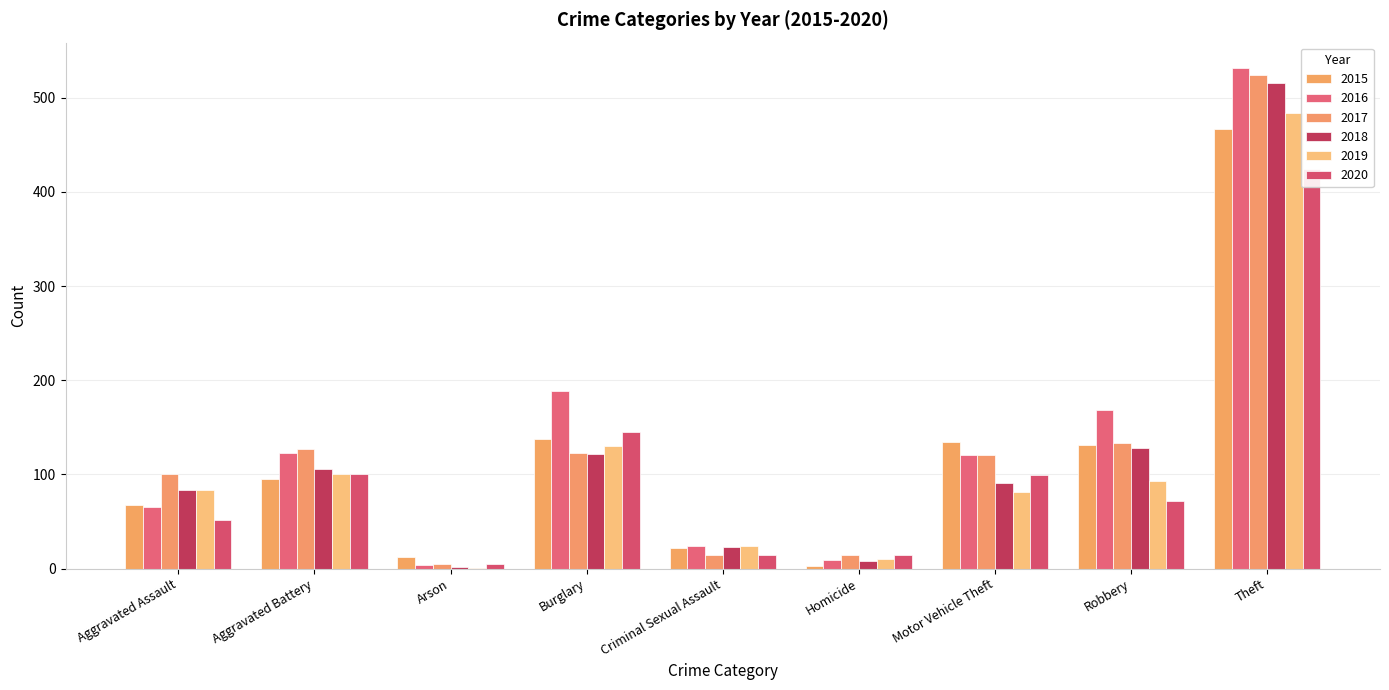

At which category is the sum across all series the highest?

Theft